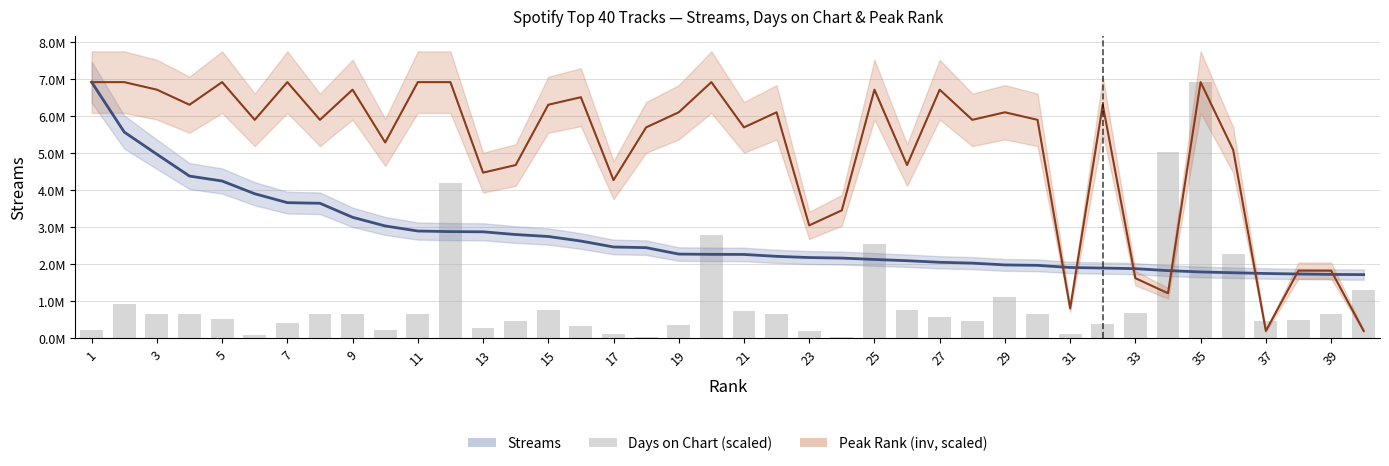

Between 5 and 31, which is larger?

5